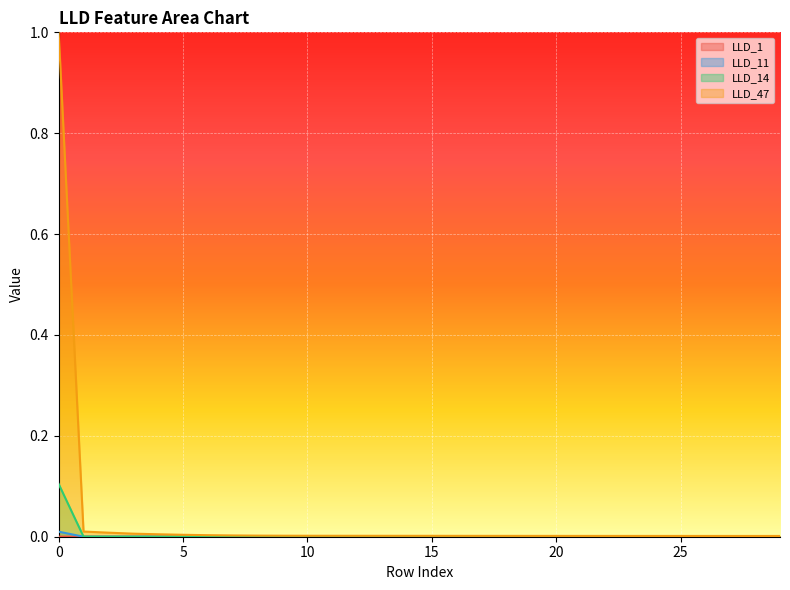

At how many categories does at least one series exceed 0?

30